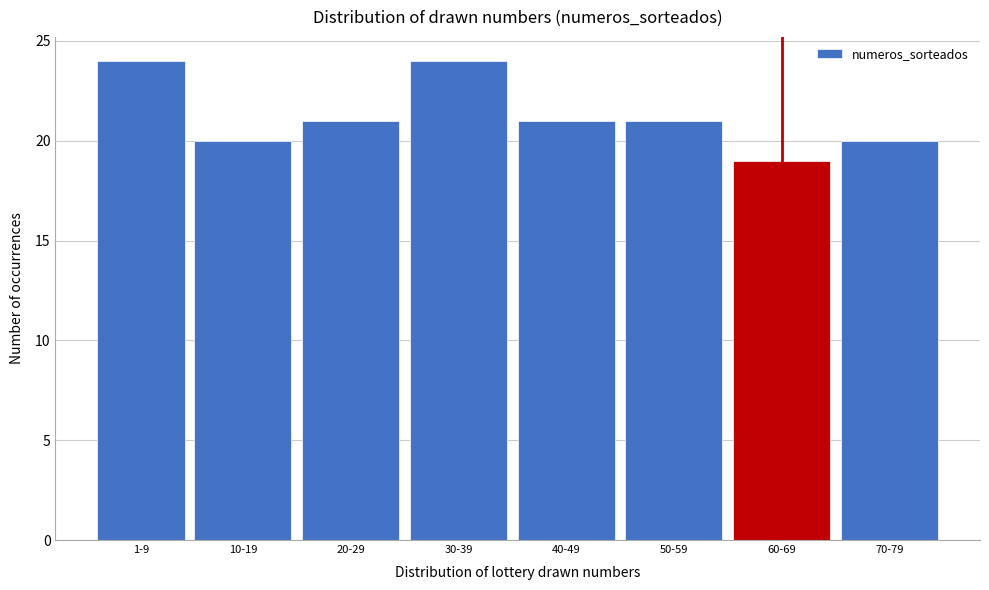

Reading left to right, transcribe all the data shown in this chart.

24	20	21	24	21	21	19	20